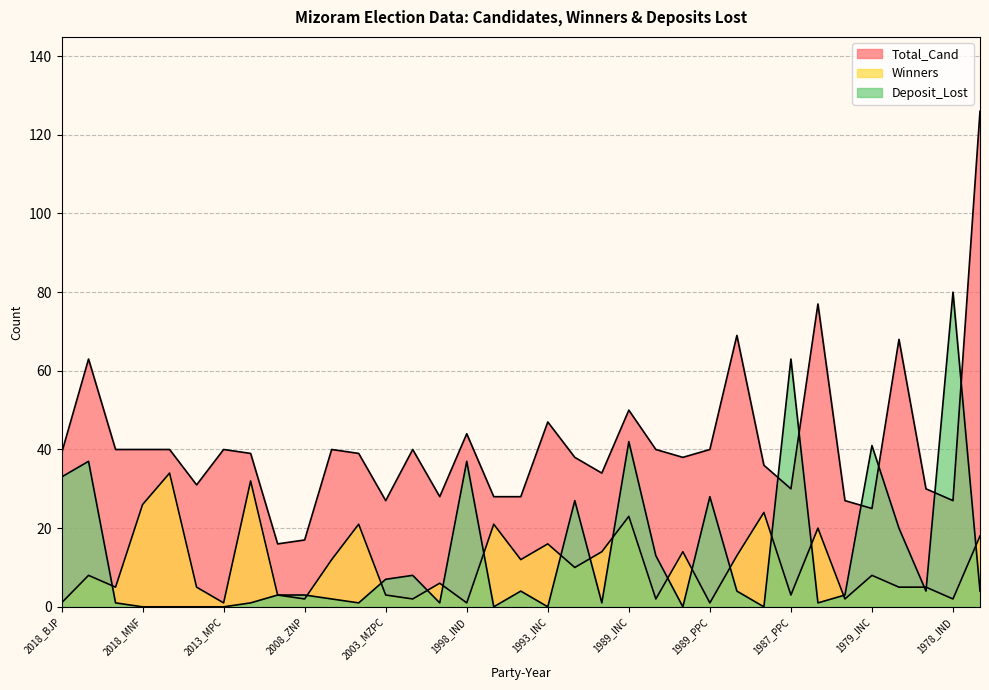

What is the greatest value displayed?

126